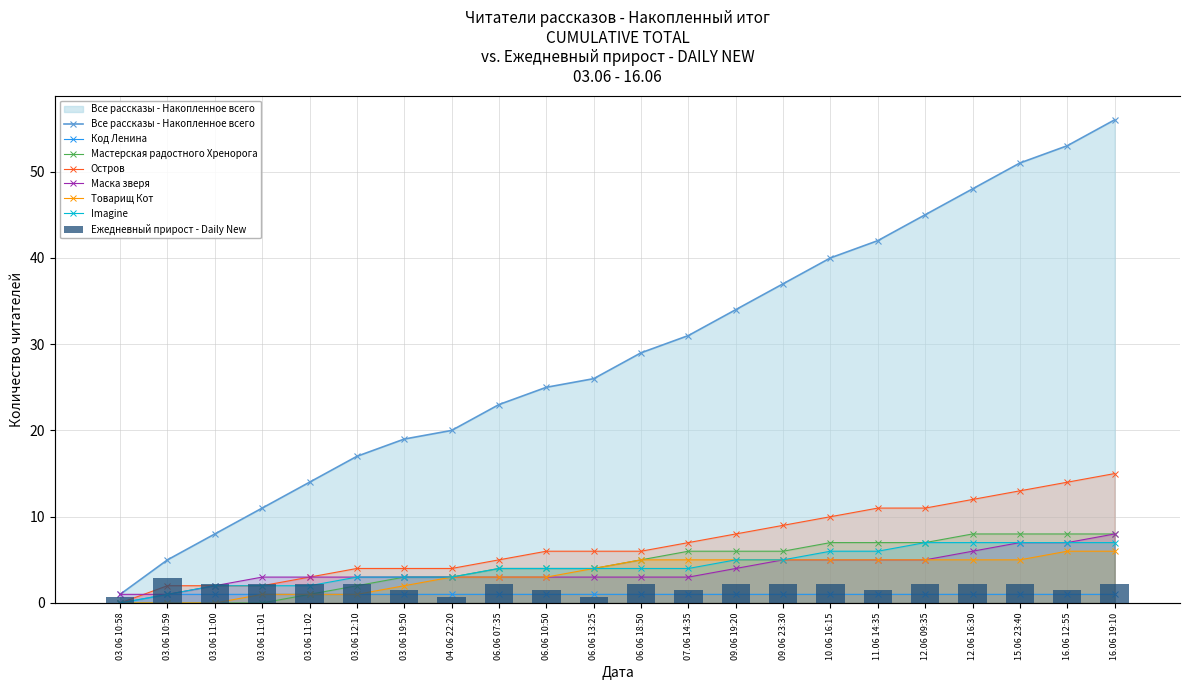

Reading left to right, what are all the values shown in this chart?

Код Ленина: 0	1	1	1	1	1	1	1	1	1	1	1	1	1	1	1	1	1	1	1	1	1
Мастерская радостного Хренорога: 0	0	0	0	1	2	3	3	4	4	4	5	6	6	6	7	7	7	8	8	8	8
Остров: 0	2	2	2	3	4	4	4	5	6	6	6	7	8	9	10	11	11	12	13	14	15
Маска зверя: 1	1	2	3	3	3	3	3	3	3	3	3	3	4	5	5	5	5	6	7	7	8
Товарищ Кот: 0	0	0	1	1	1	2	3	3	3	4	5	5	5	5	5	5	5	5	5	6	6
Imagine: 0	1	2	2	2	3	3	3	4	4	4	4	4	5	5	6	6	7	7	7	7	7